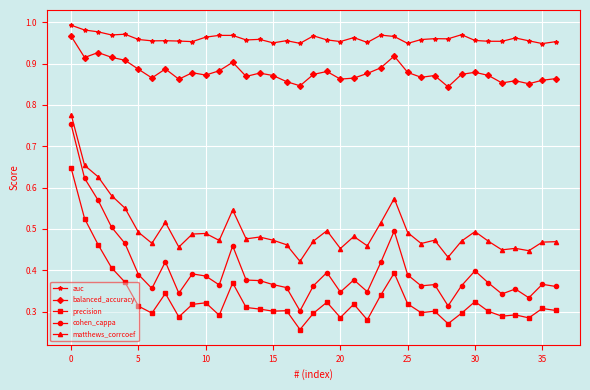

True or false: auc has more than 0 points higher than both neighbors.

True